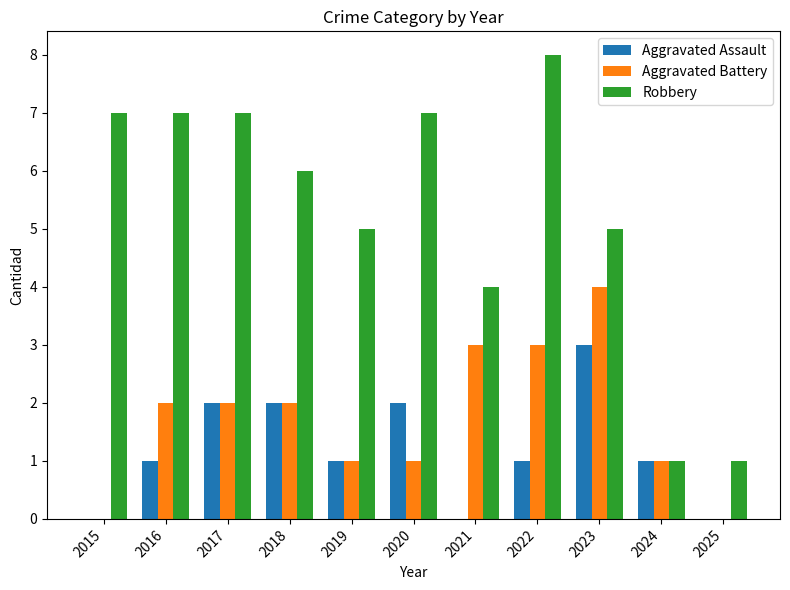

Which series changed the most between 2017 and 2018?

Robbery